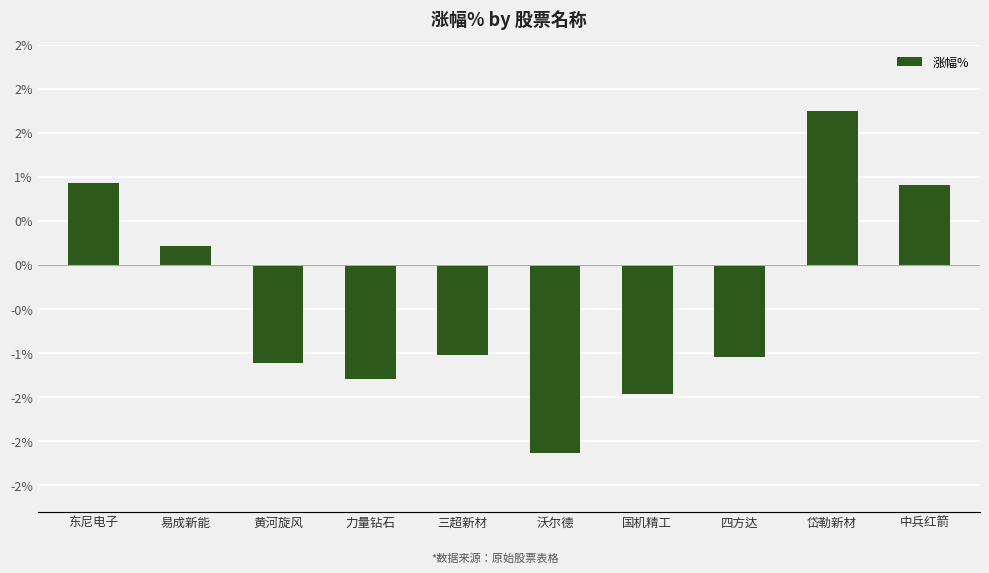

Does the chart contain any negative values?

Yes